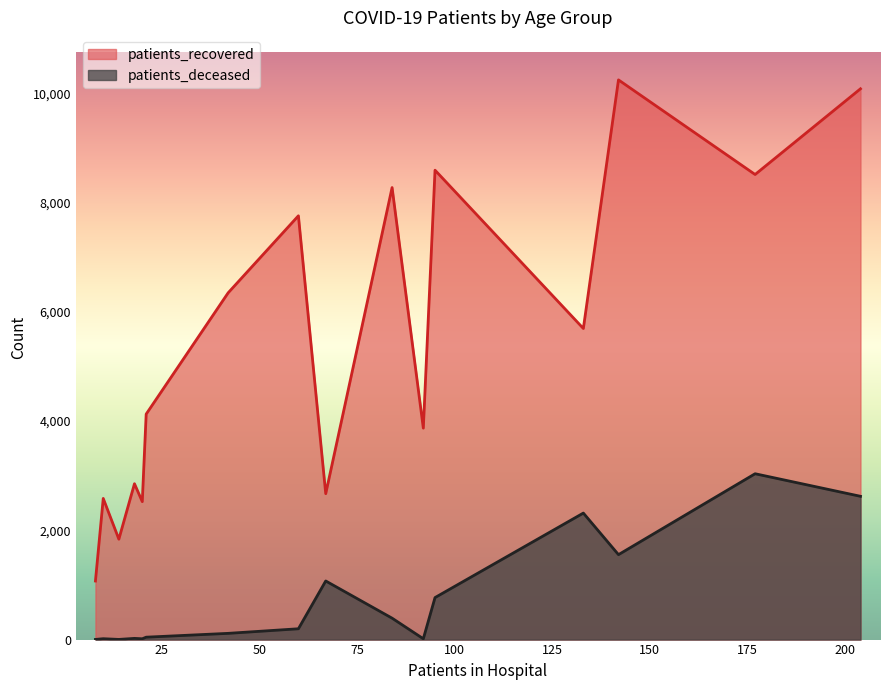

List the series in order of their overall mean, highest first.

patients_recovered, patients_deceased